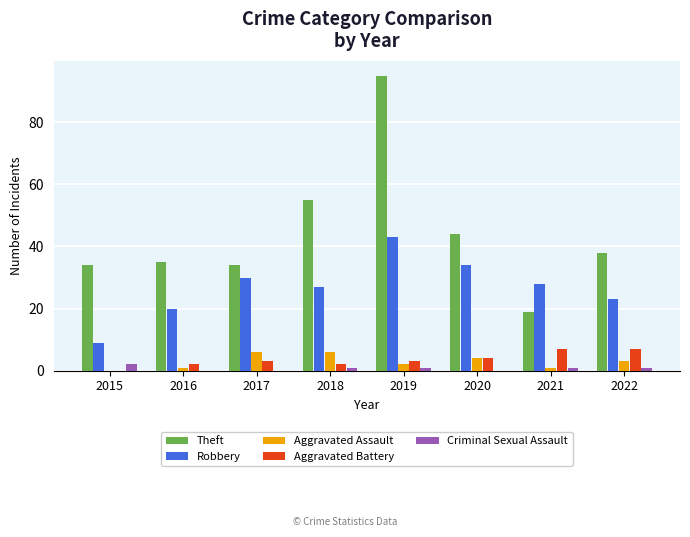

What is the highest value of the Robbery series?

43